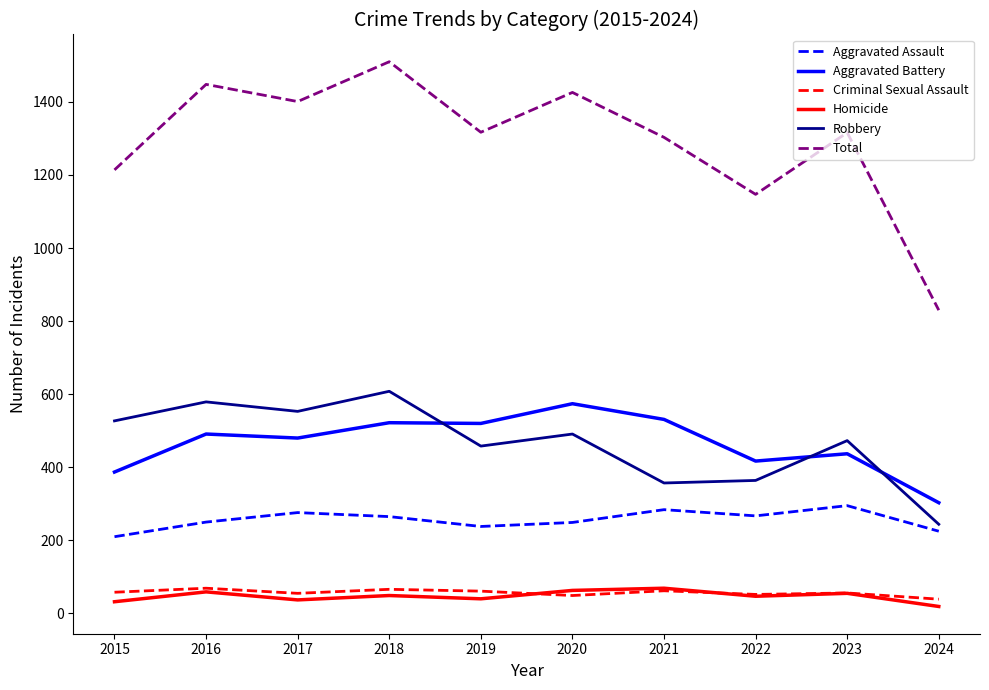

What is the lowest value of the Criminal Sexual Assault series?

39